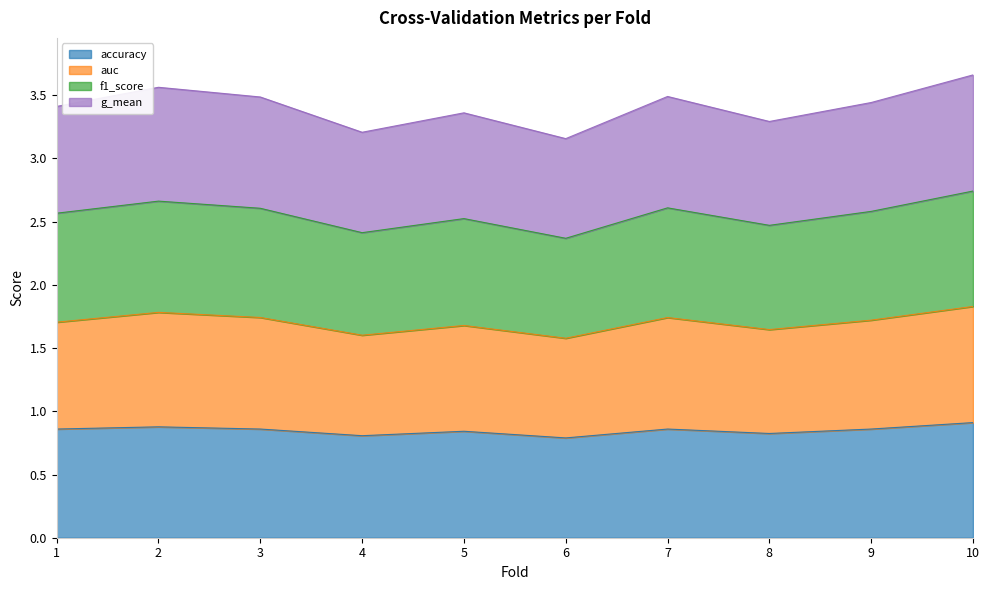

How many lines are shown in the chart?

4